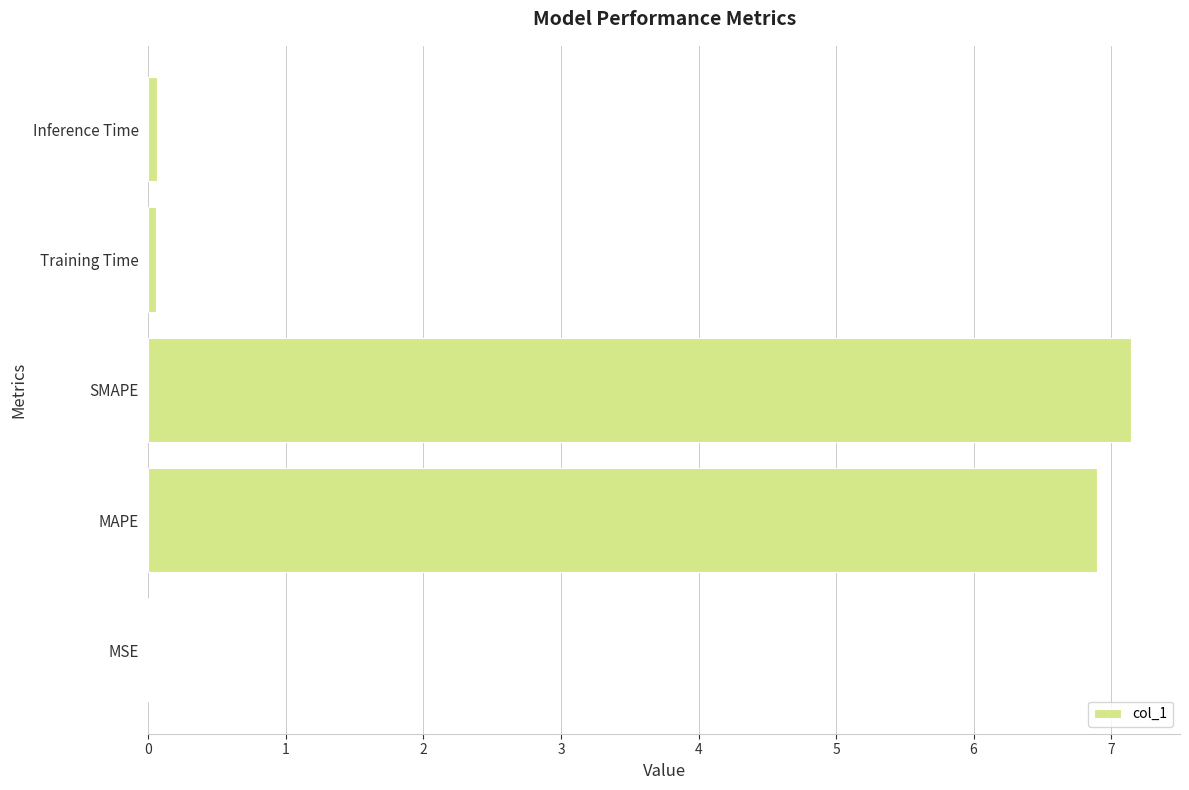

What is the sum of all values?

14.2